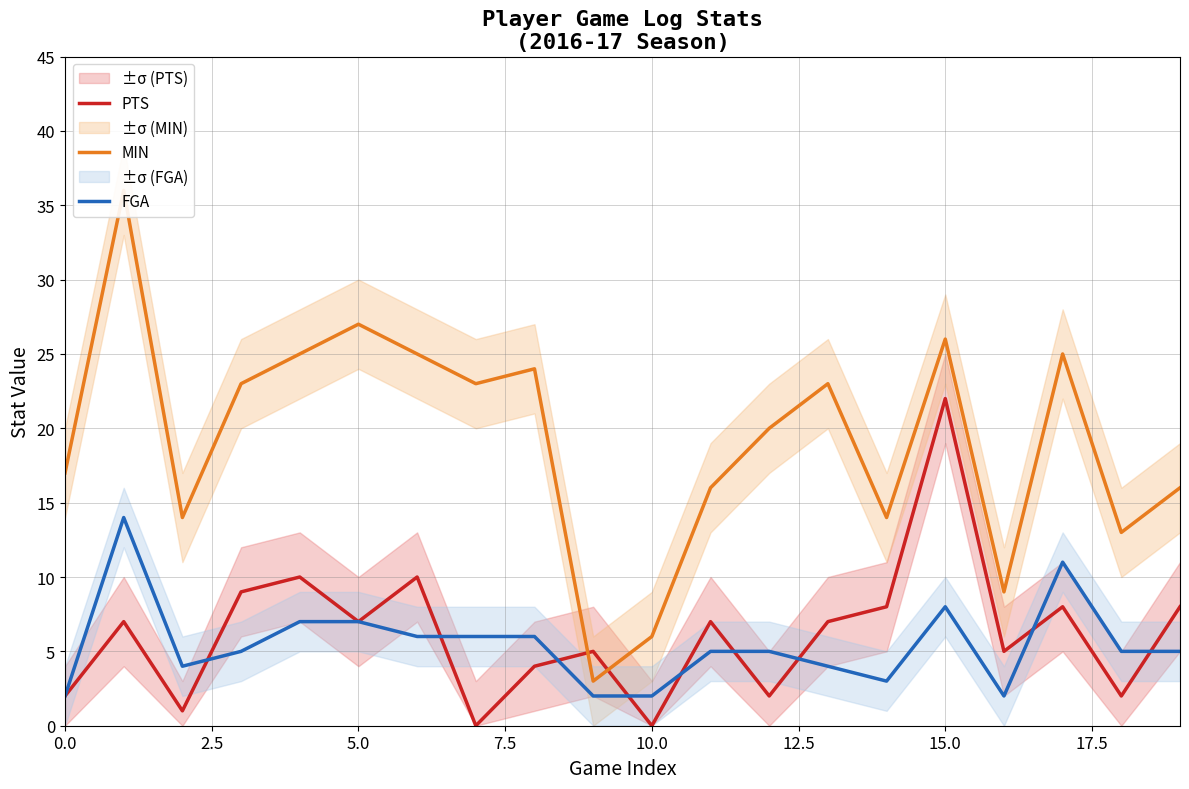

True or false: PTS has a value of 4 at 0.0.

False